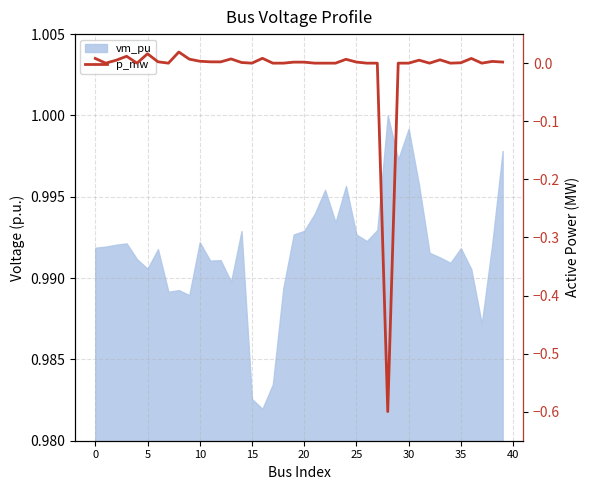

The value at 37 is 0.0. True or false?

True